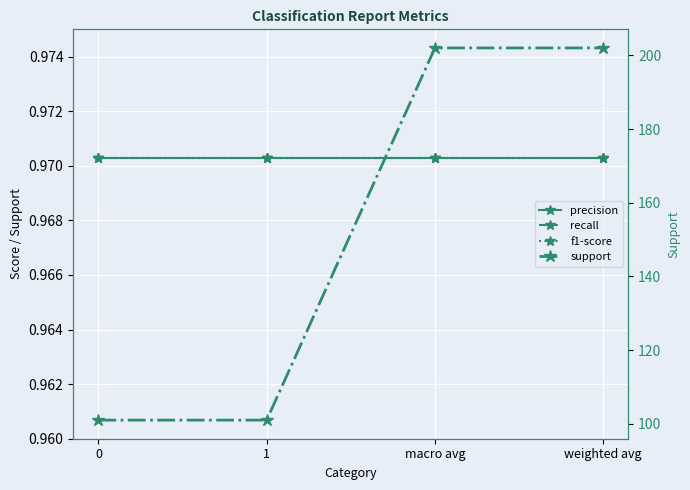

What position from the right is weighted avg?

1